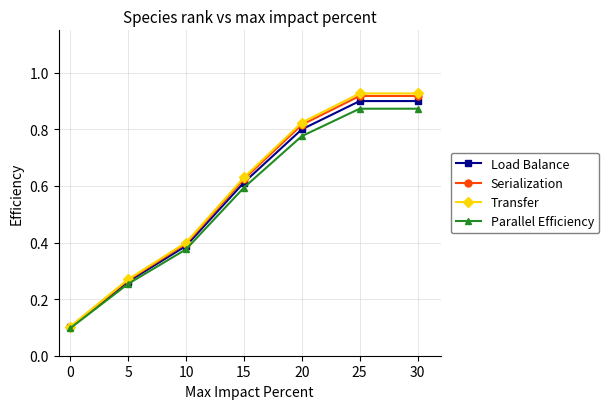

What is the lowest value of the Transfer series?

0.1